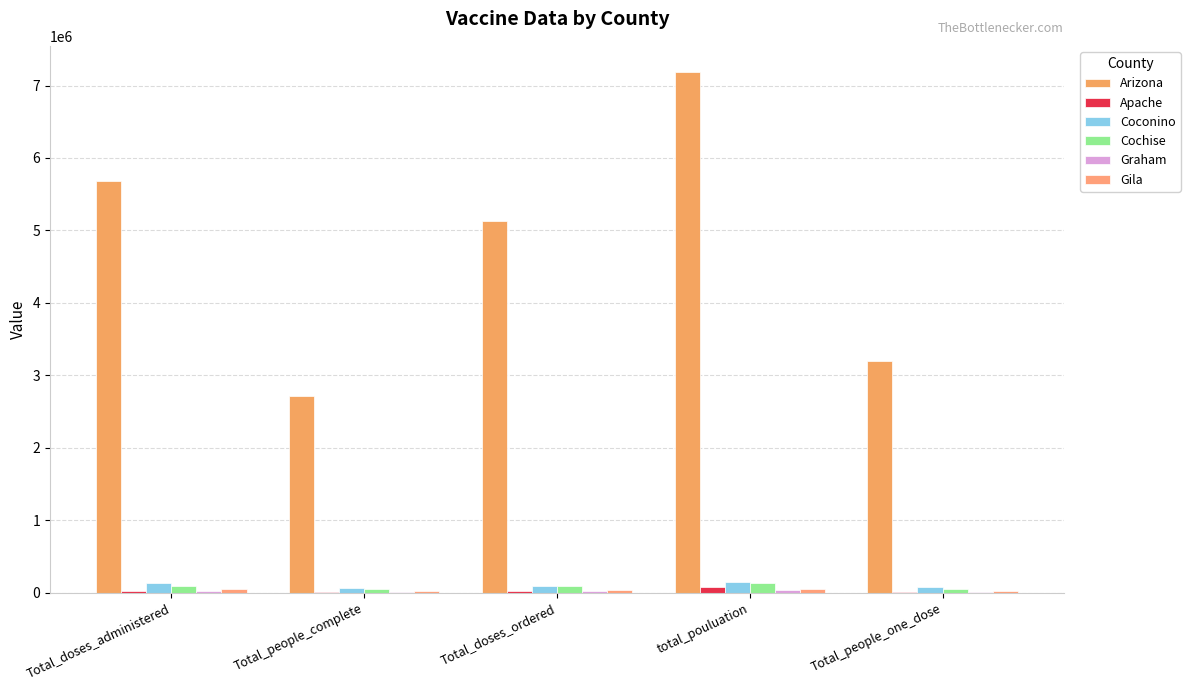

What is the total value across all series at Total_doses_administered?

5994500